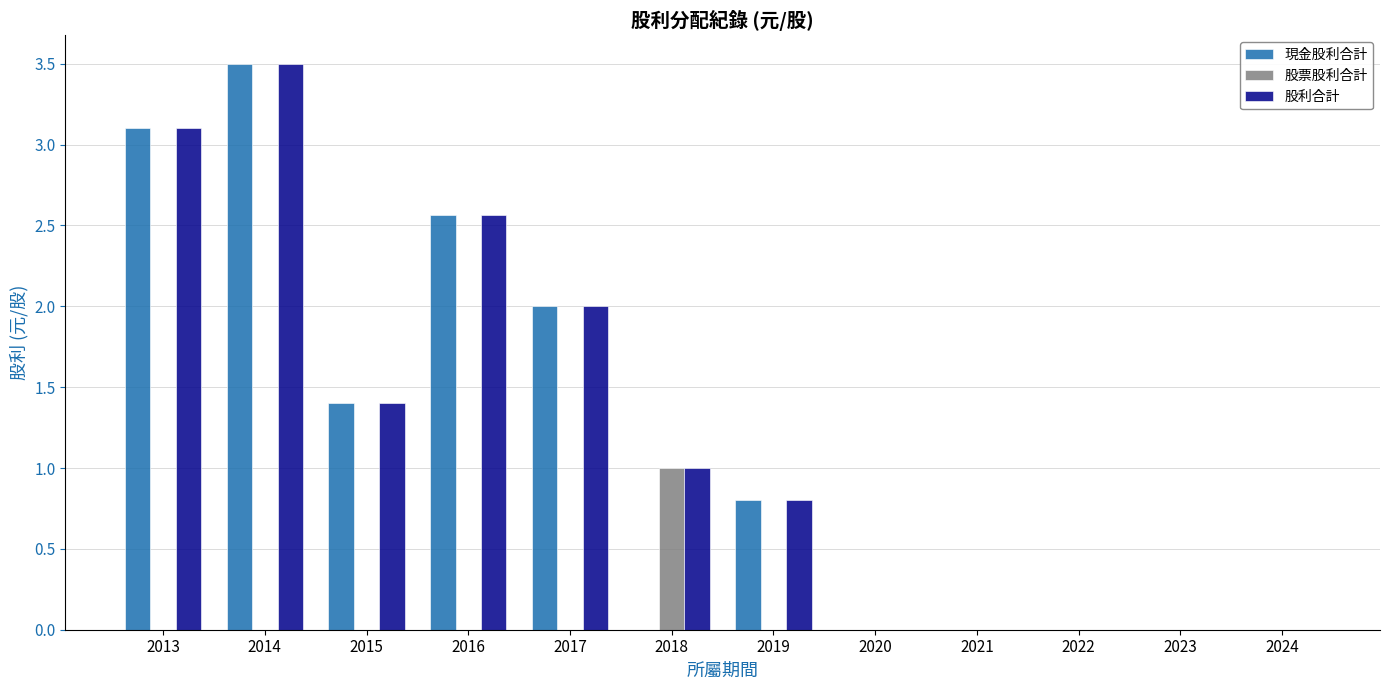

What is the total value across all series at 2018?

2.0